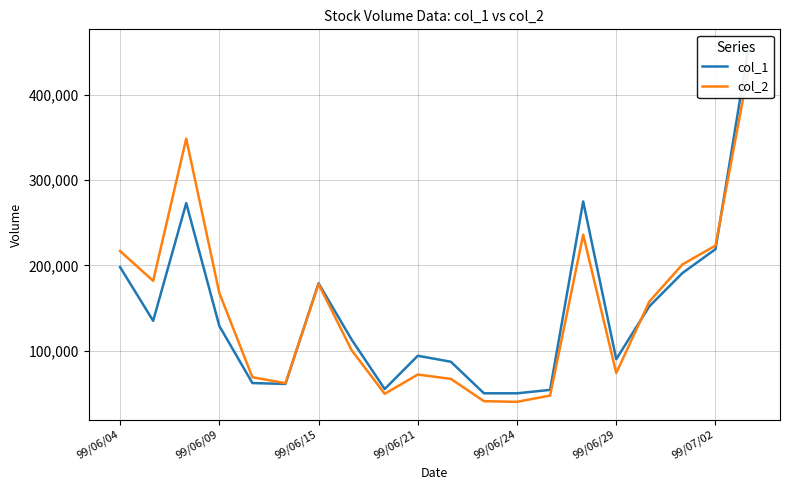

How many interior local valleys does the col_2 series have?

5